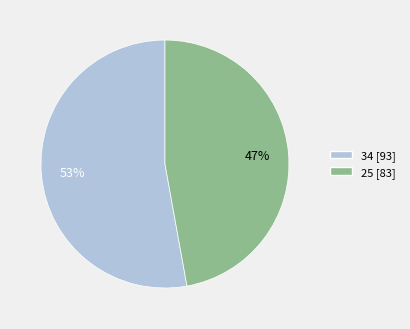

What is the majority slice?

34